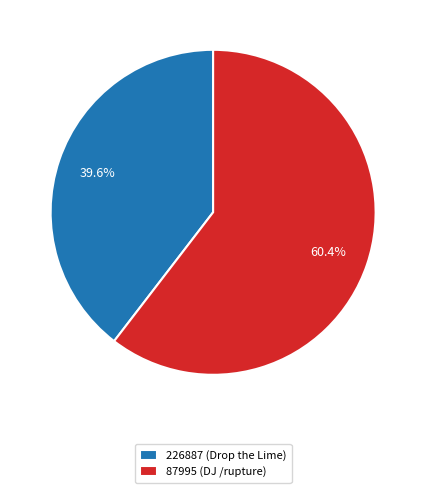

How many segments does this pie chart have?

2